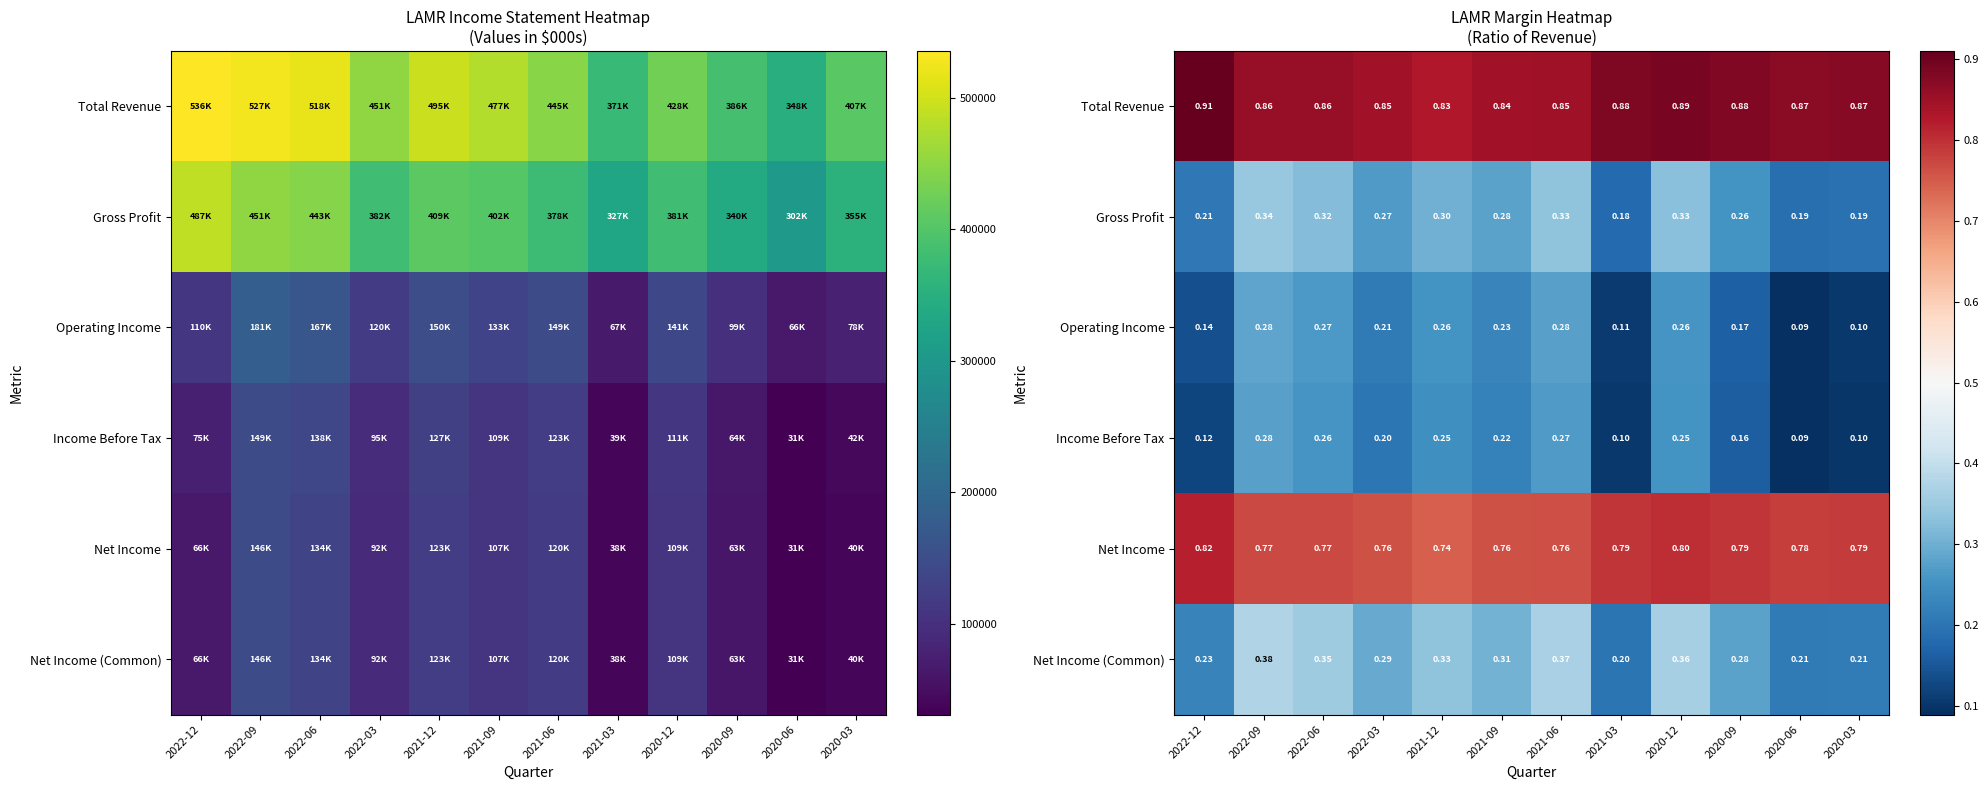

How many distinct data groups are displayed?

6